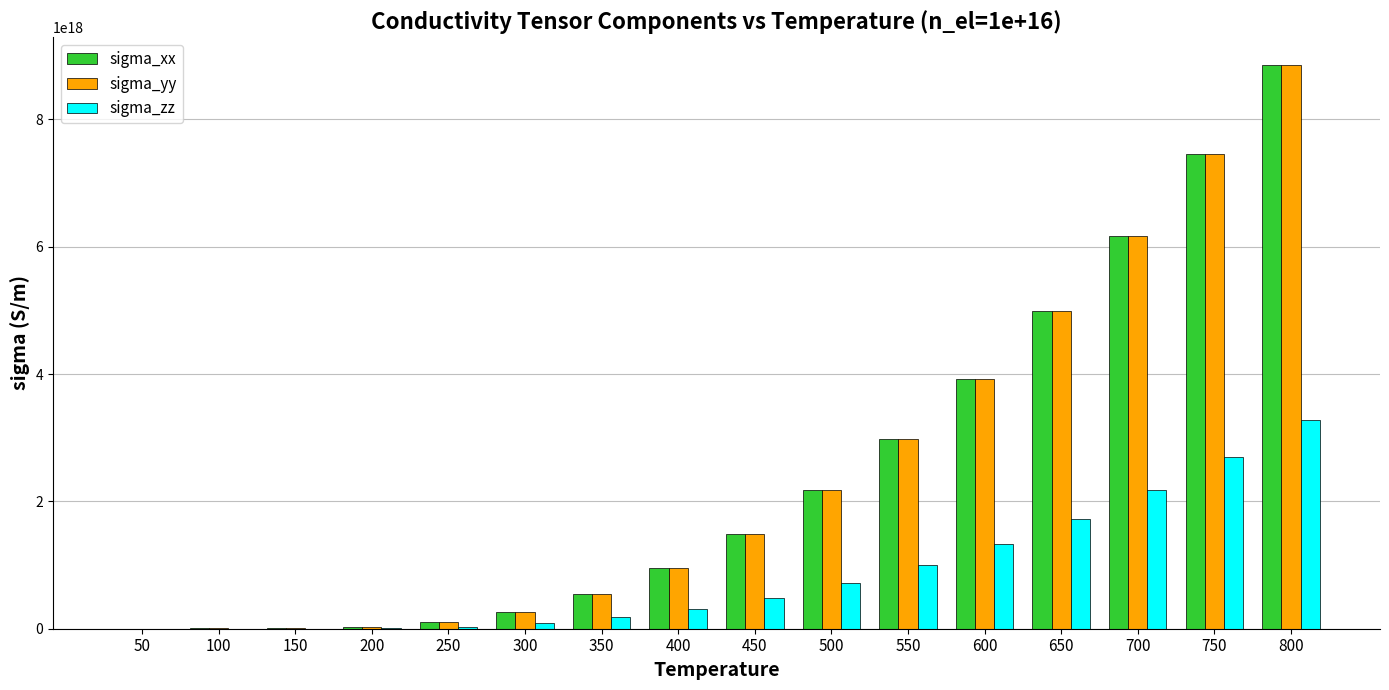

Between 450 and 500, which series saw the biggest shift?

sigma_xx